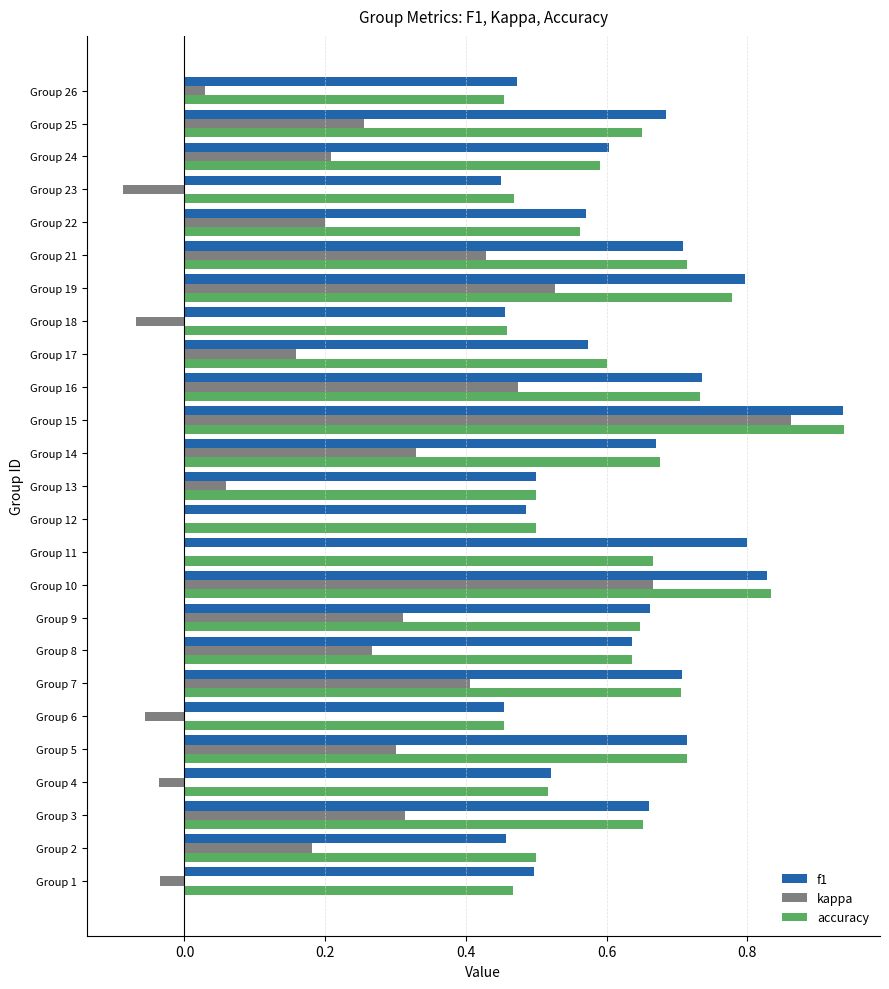

The f1 series shows 0.5 at Group 26. True or false?

True